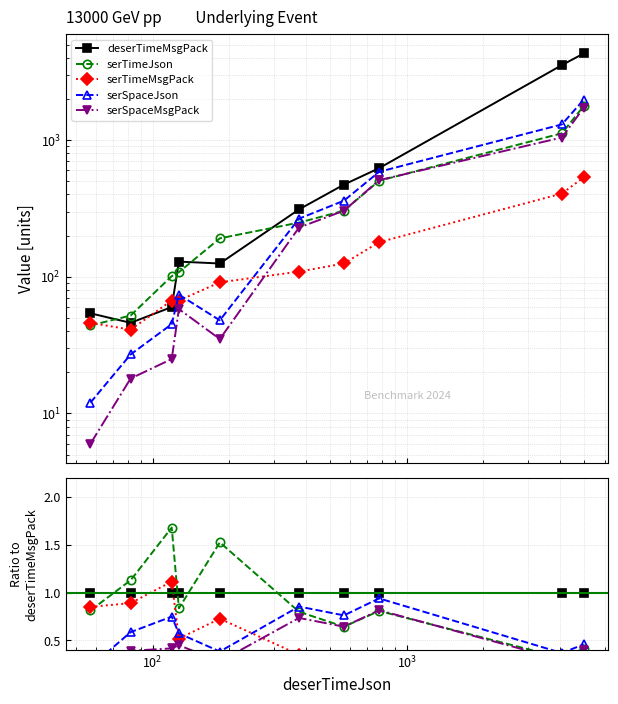

Reading left to right, transcribe all the data shown in this chart.

deserTimeMsgPack: 1.0	1.0	1.0	1.0	1.0	1.0	1.0	1.0	1.0	1.0
serTimeJson: 0.8	1.1	1.7	0.8	1.5	0.8	0.6	0.8	0.3	0.4
serTimeMsgPack: 0.9	0.9	1.1	0.5	0.7	0.4	0.3	0.3	0.1	0.1
serSpaceJson: 0.2	0.6	0.8	0.6	0.4	0.9	0.8	0.9	0.4	0.5
serSpaceMsgPack: 0.1	0.4	0.4	0.4	0.3	0.7	0.6	0.8	0.3	0.4